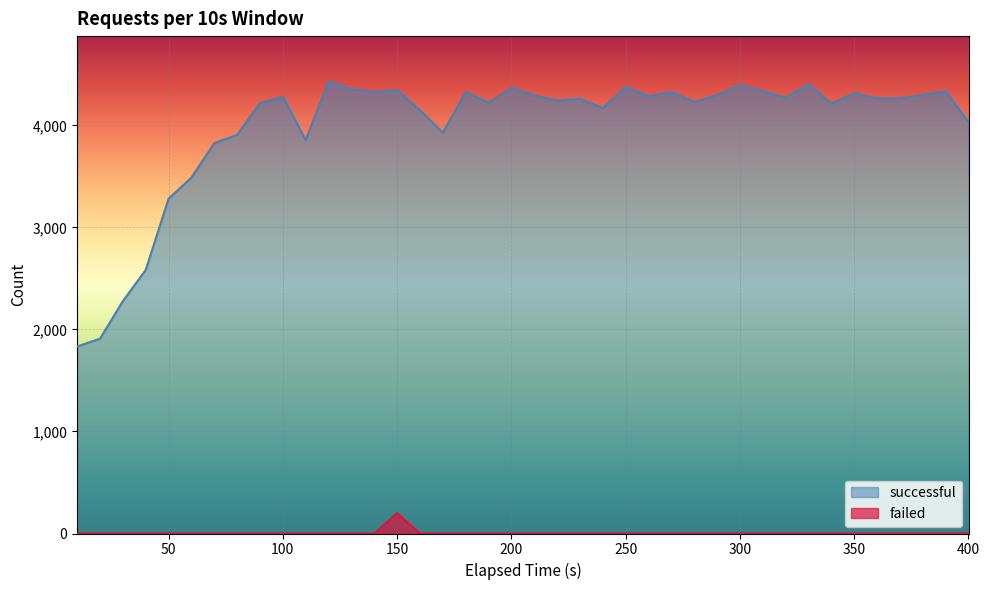

How many interior local valleys does the successful series have?

10